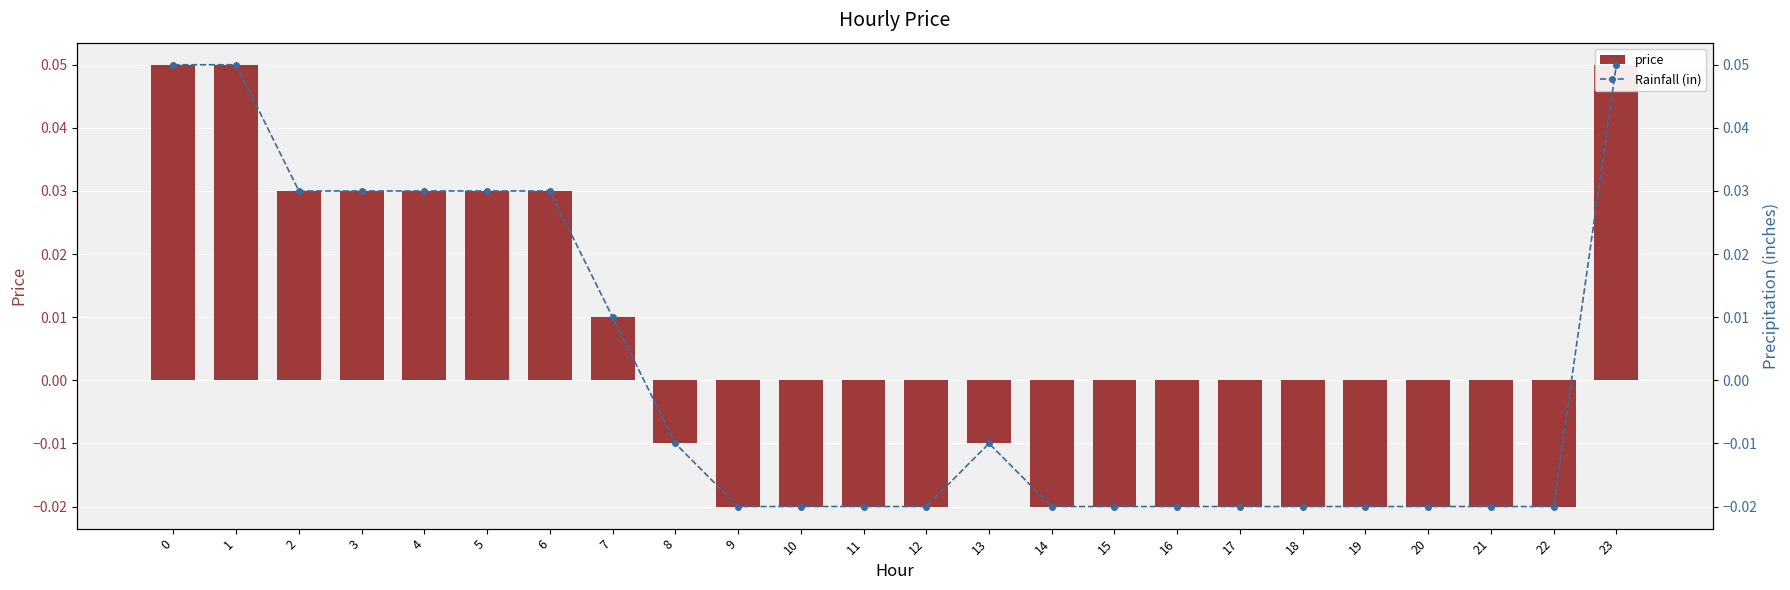

Between 9 and 14, which is larger?

9